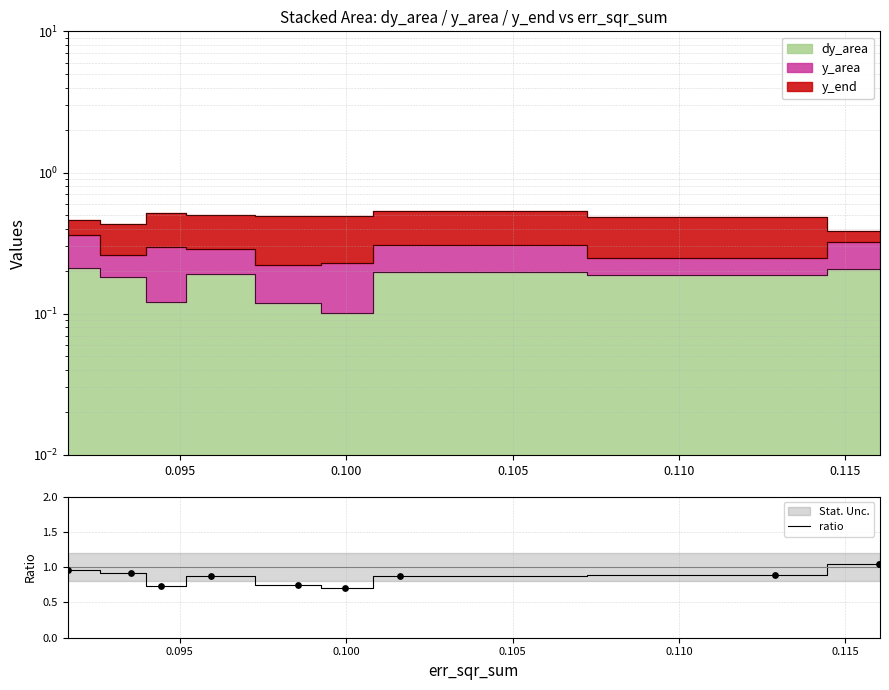

What is the change in value from 0.105 to 0.115?

-0.2